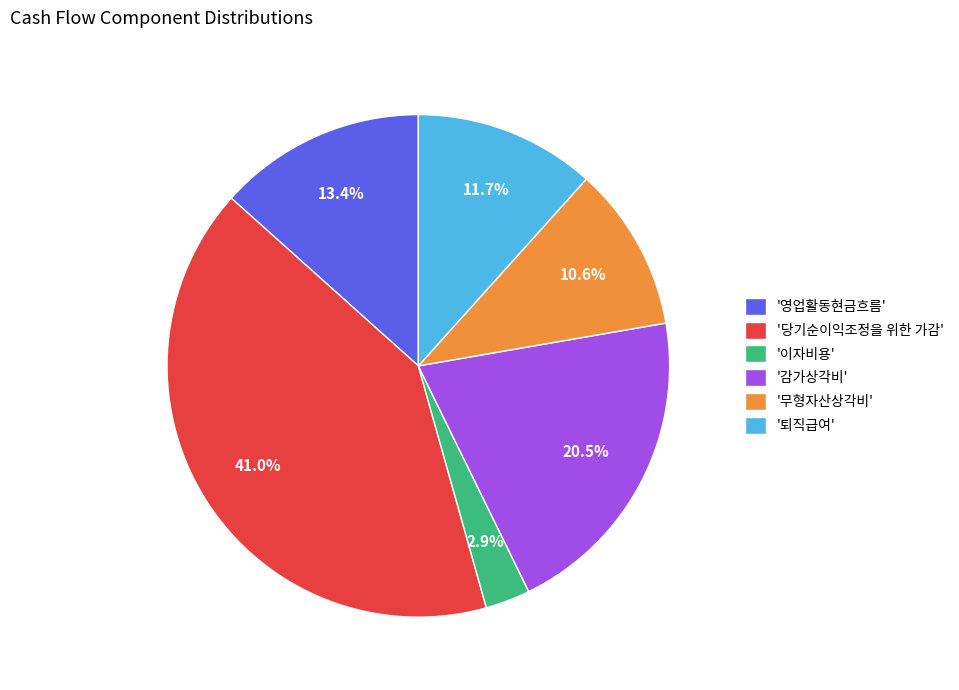

What portion of the pie excludes '무형자산상각비'?

89.4%